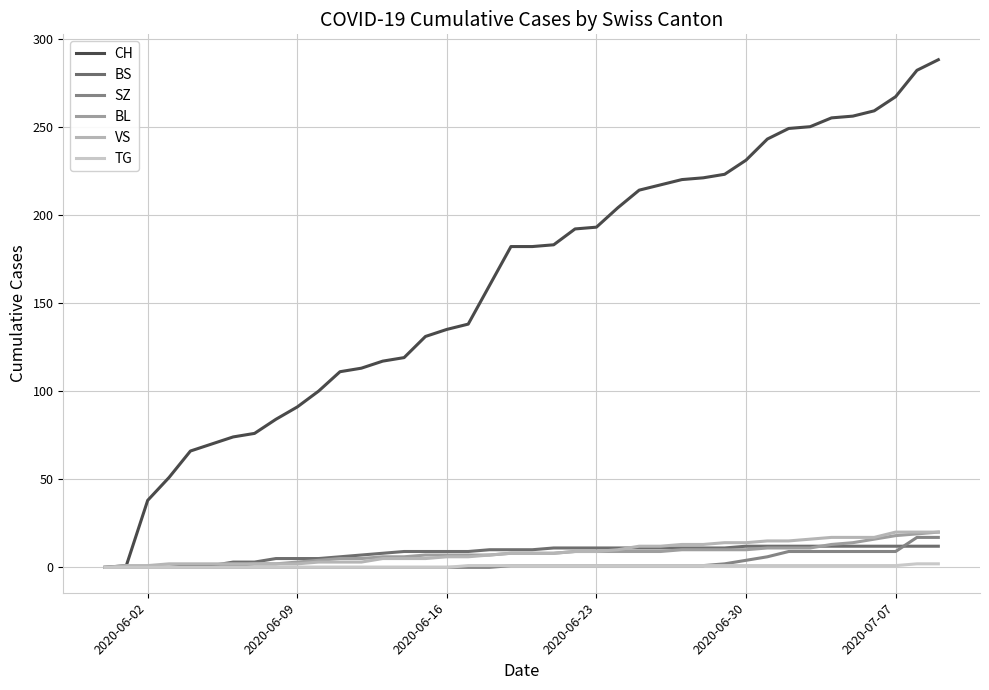

How many lines are shown in the chart?

6